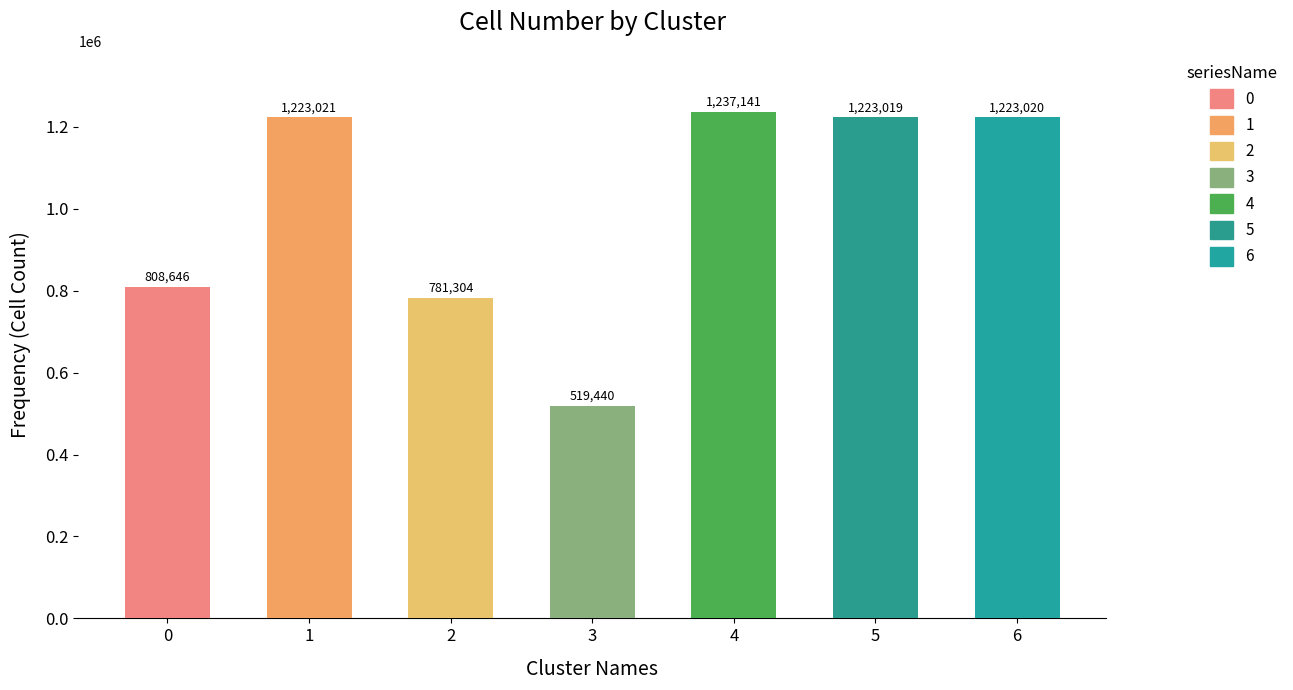

What is the sum of all values?

7015591